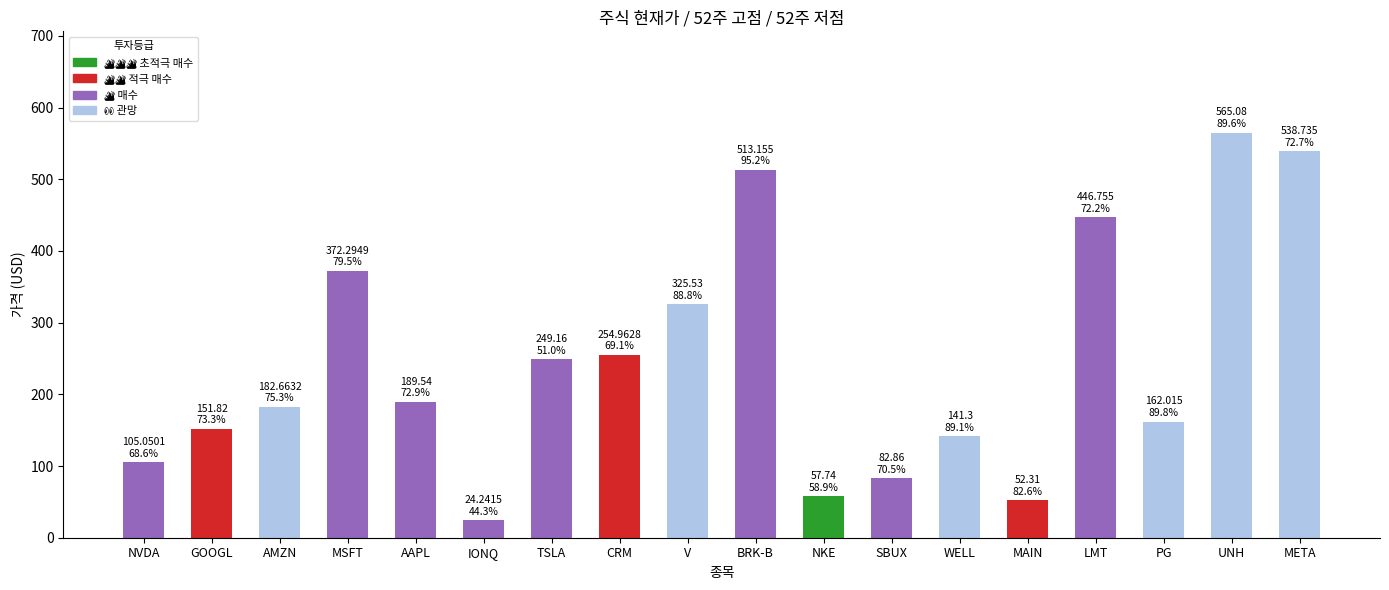

Between IONQ and GOOGL, which is larger?

GOOGL